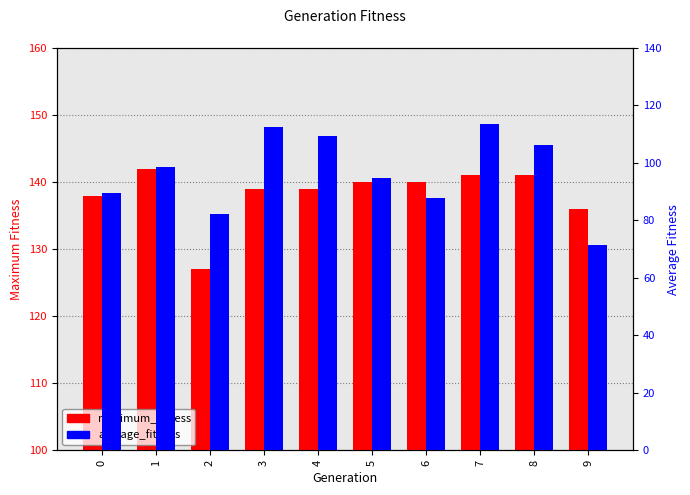

Rank the series by their maximum value, from lowest to highest.

average_fitness, maximum_fitness